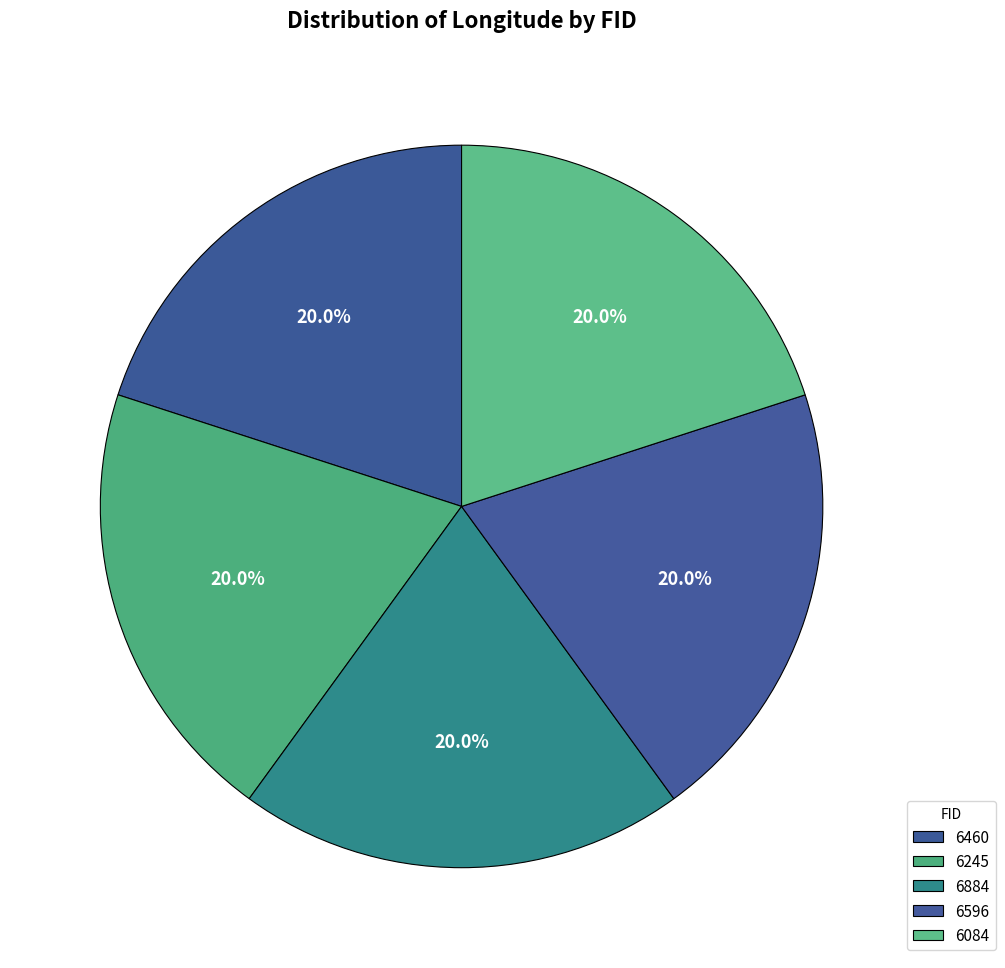

How many slices are in this pie chart?

5